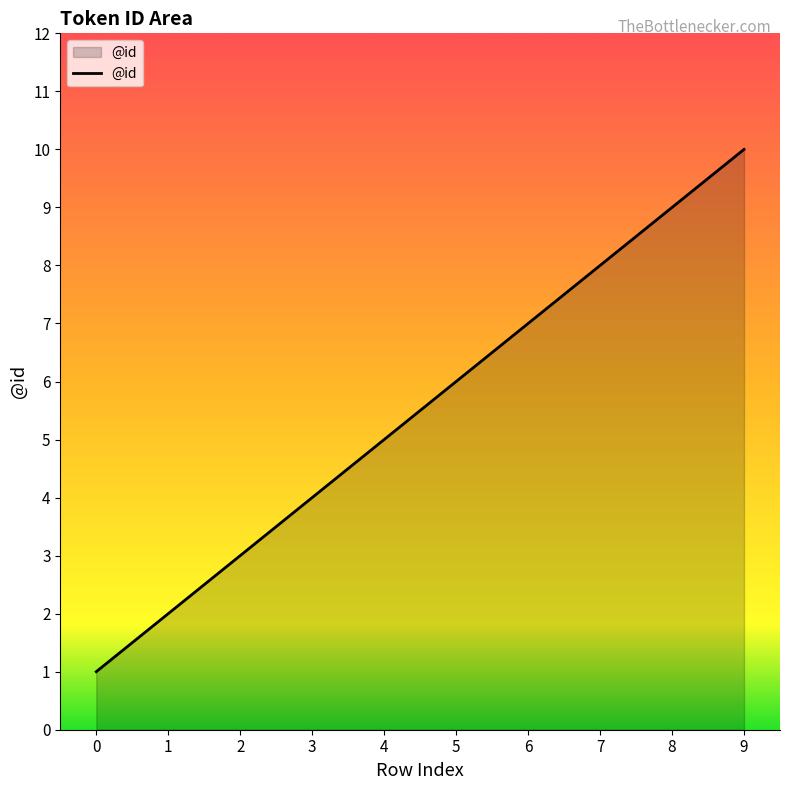

What value does the data have at 2?

3